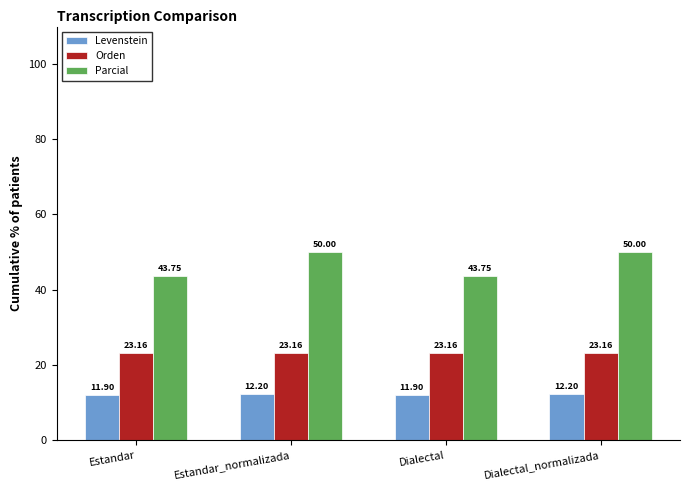

How many values in the Parcial series are below 50?

2